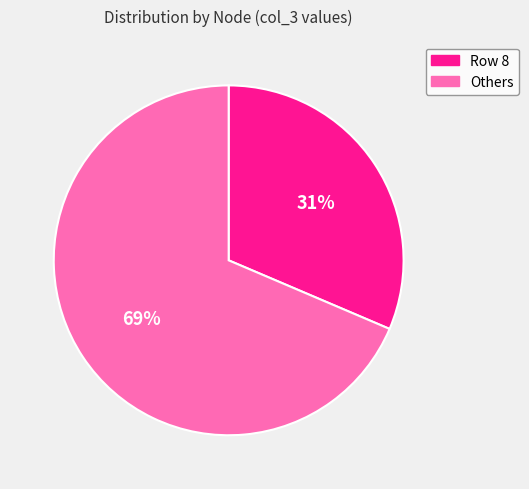

What is the largest slice in the pie chart?

Others